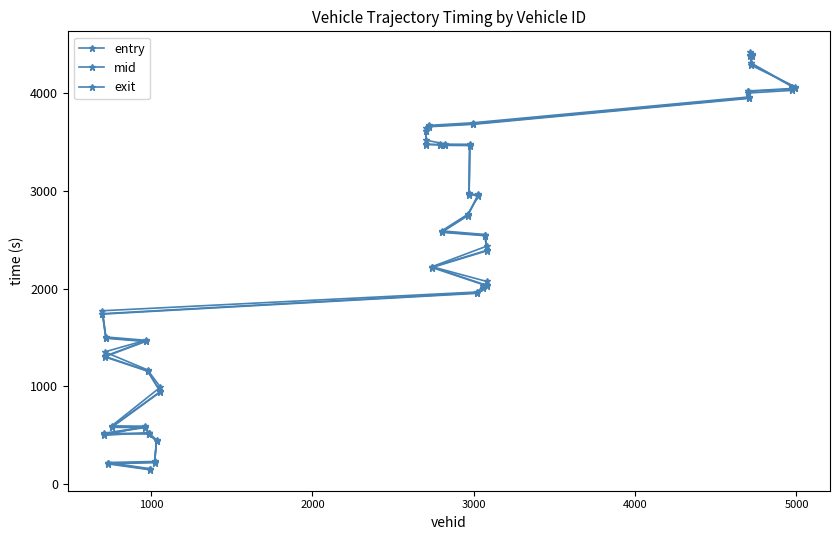

Count the number of data series in this chart.

3